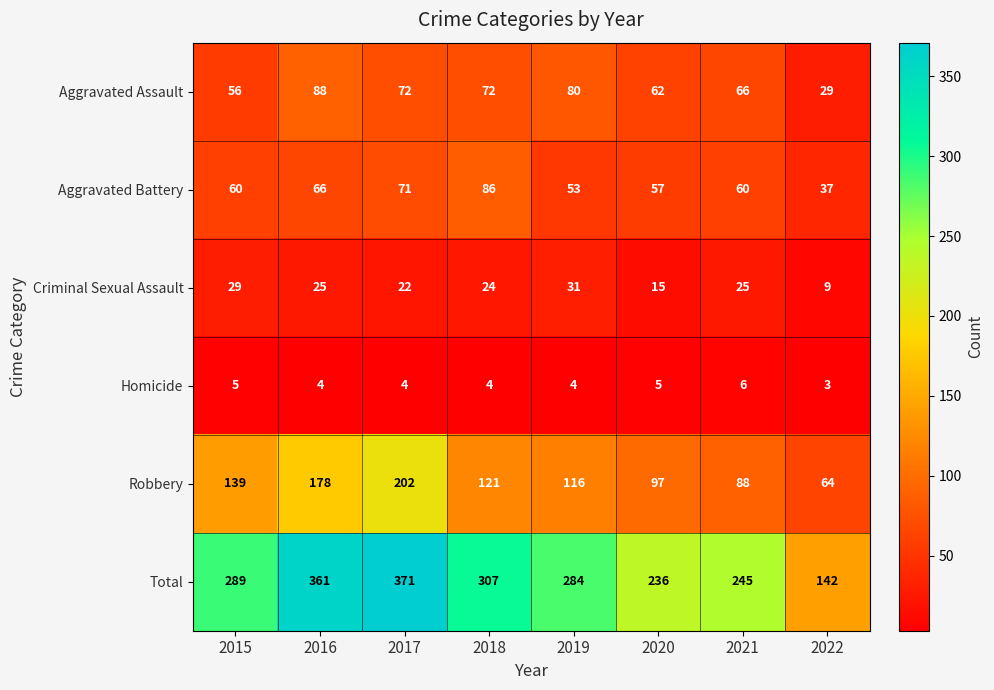

Which series has the largest range (max minus min)?

Total